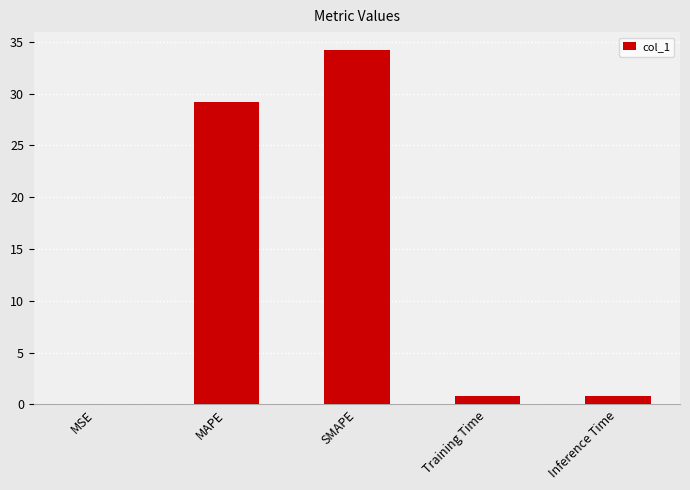

What is the sum of all values?

65.1